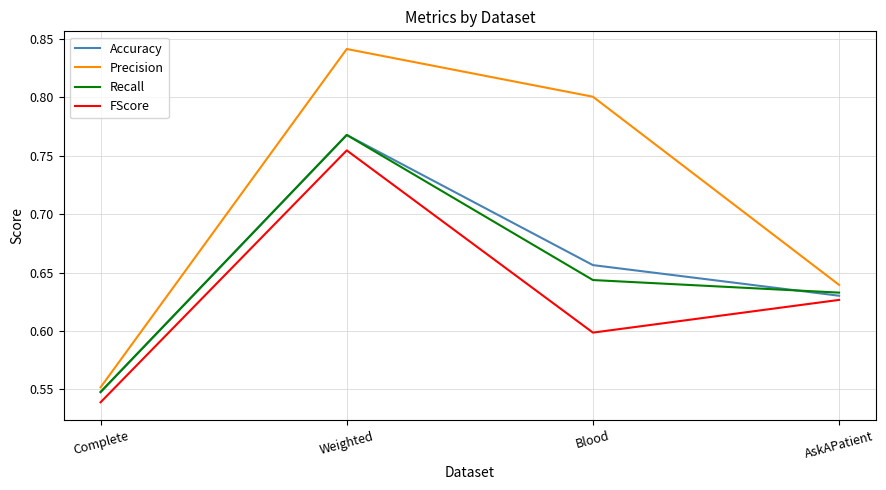

True or false: Accuracy and Precision intersect in this chart.

False